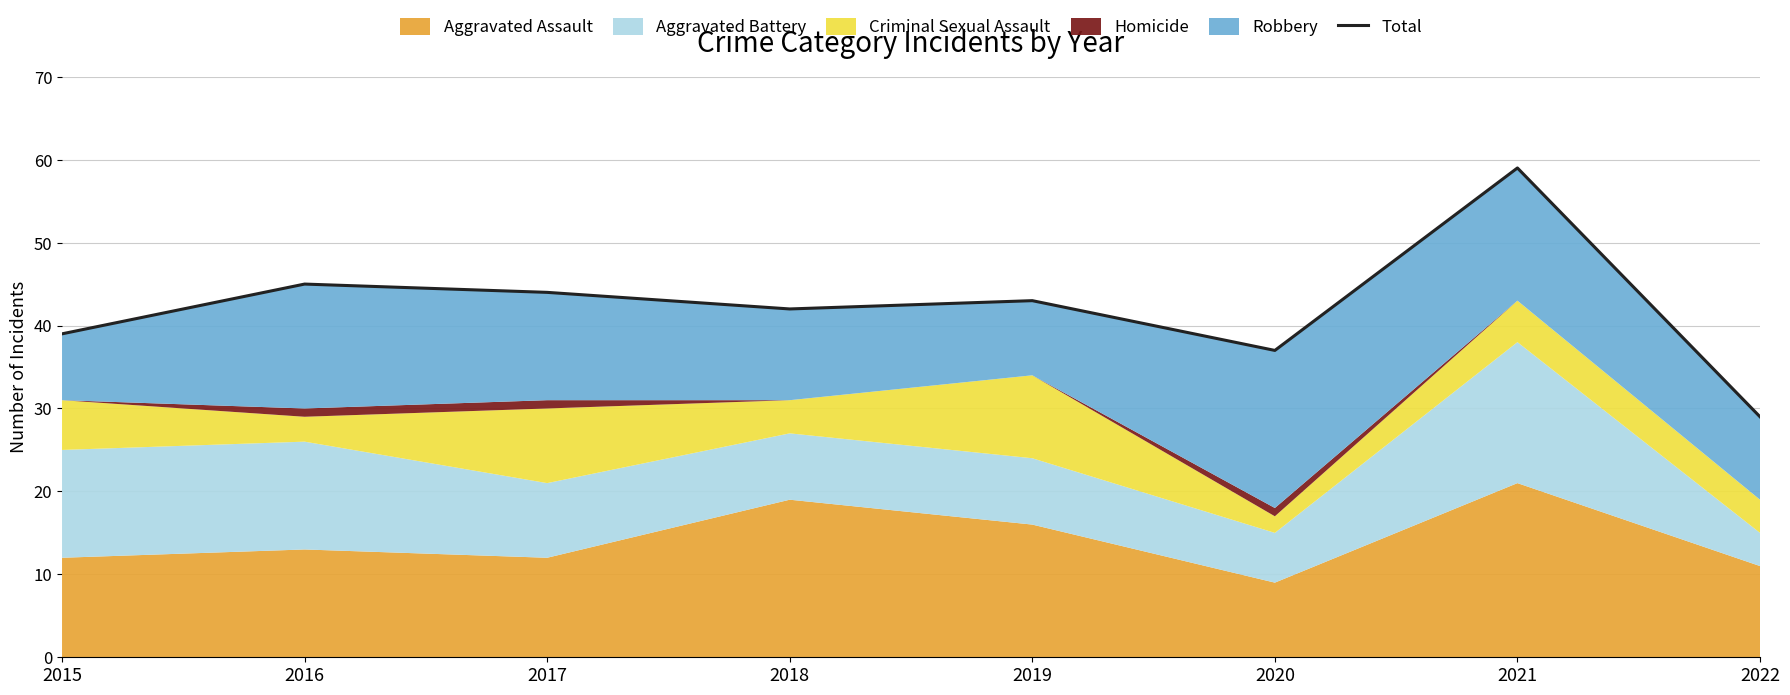

What is the difference between the maximum and second lowest values?

22